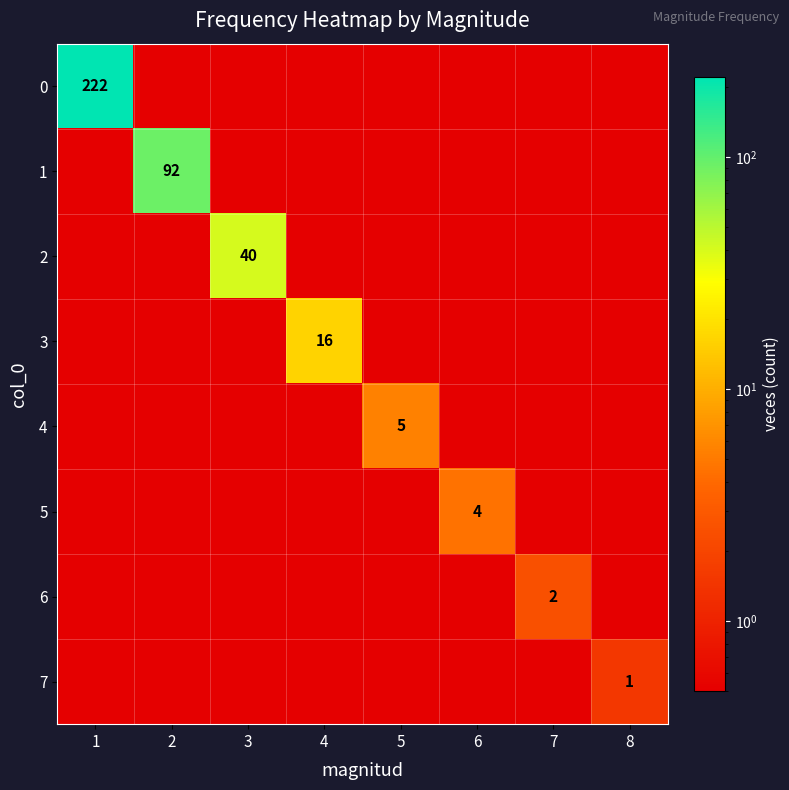

True or false: 0 has a value of 0.8 at 7.

False